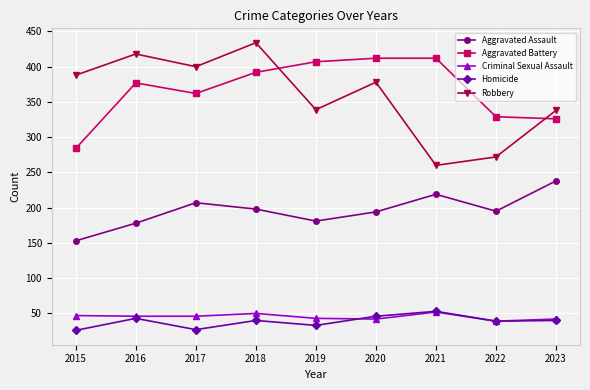

True or false: Aggravated Assault and Homicide intersect in this chart.

False